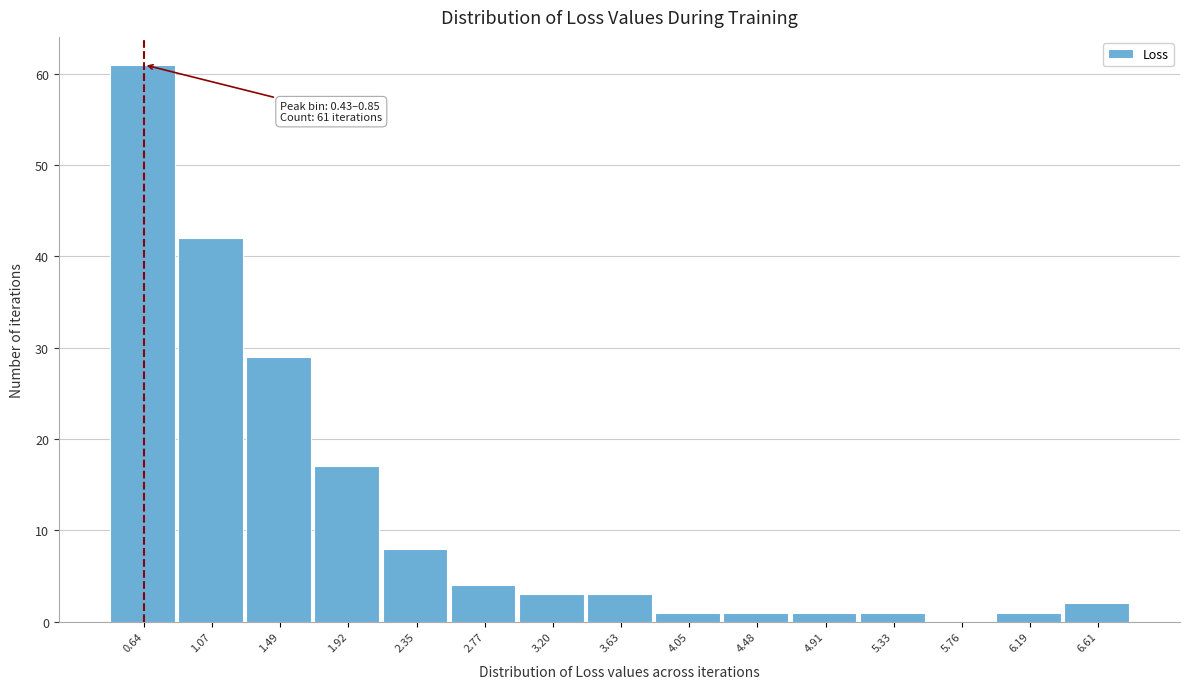

Which range on the x-axis has the tallest bar?

0.45 to 0.85